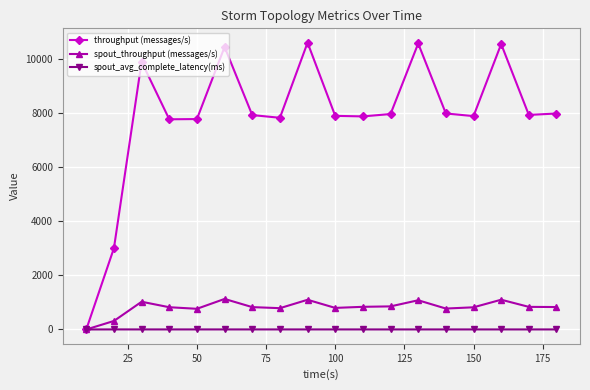

What is the difference between the maximum and minimum values in the throughput (messages/s) series?

10588.0